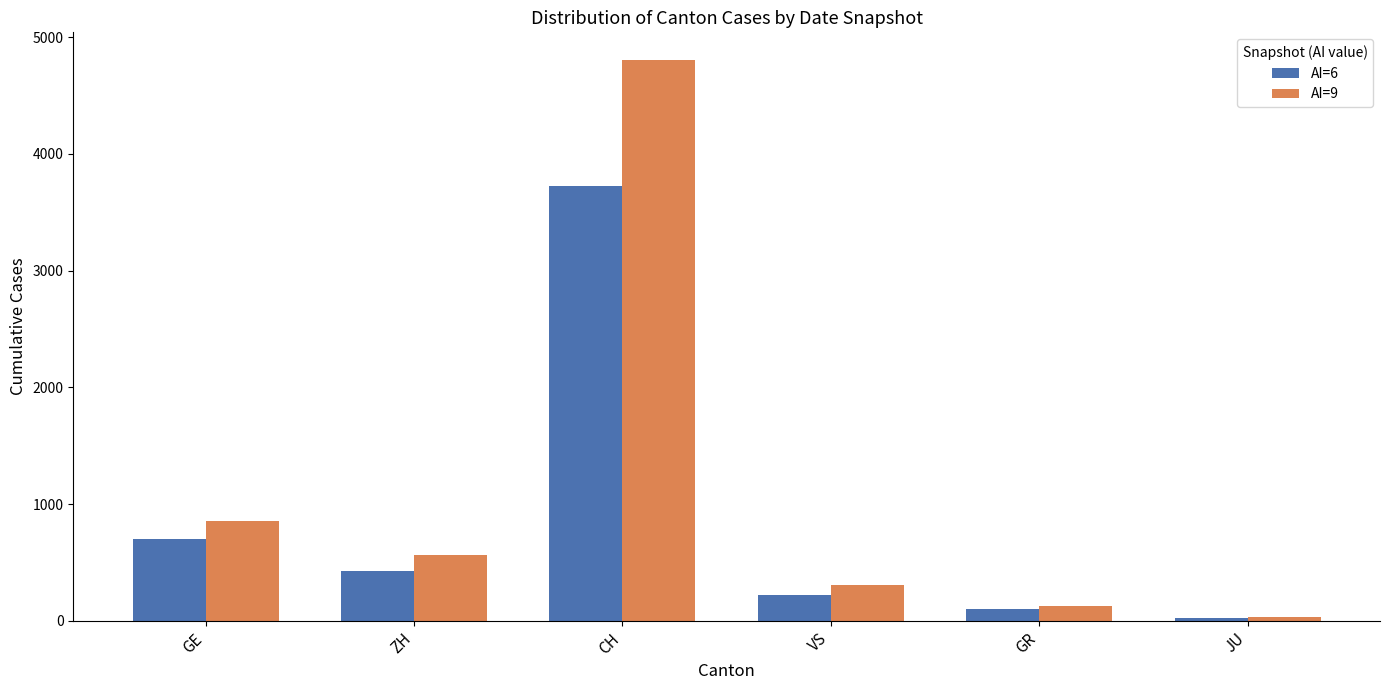

How many categories are shown in the chart?

6